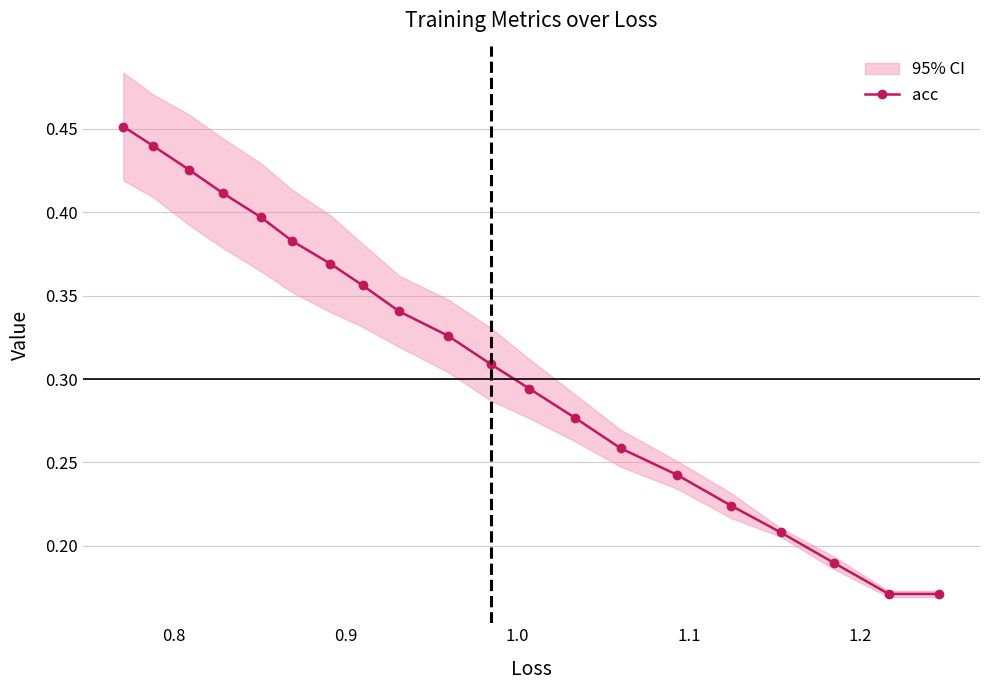

True or false: acc has more than 0 points higher than both neighbors.

False